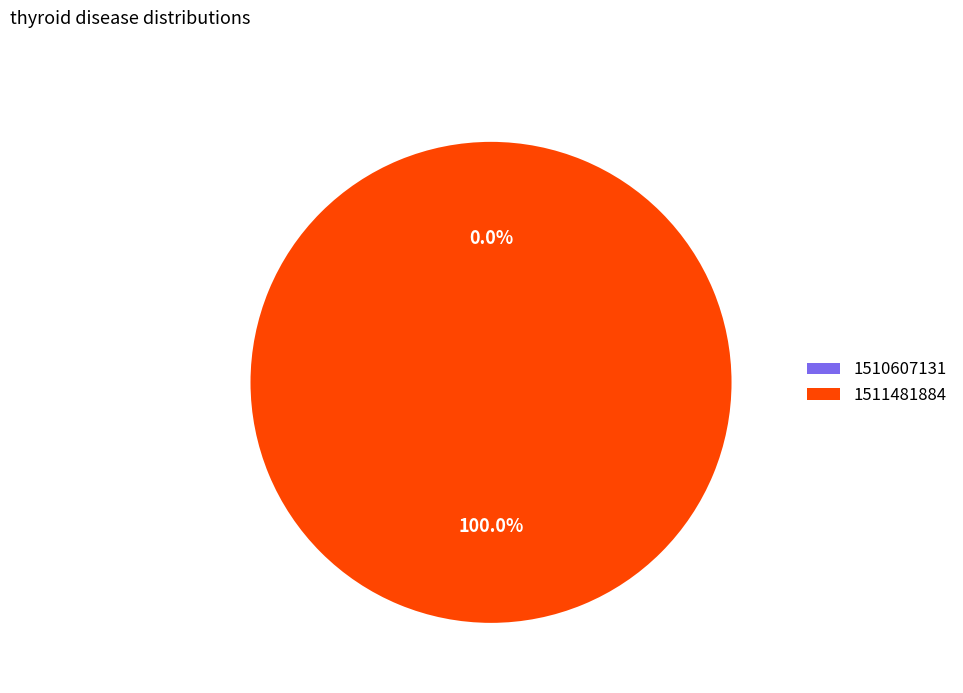

Is it true that 1510607131 is 13% of the pie?

False